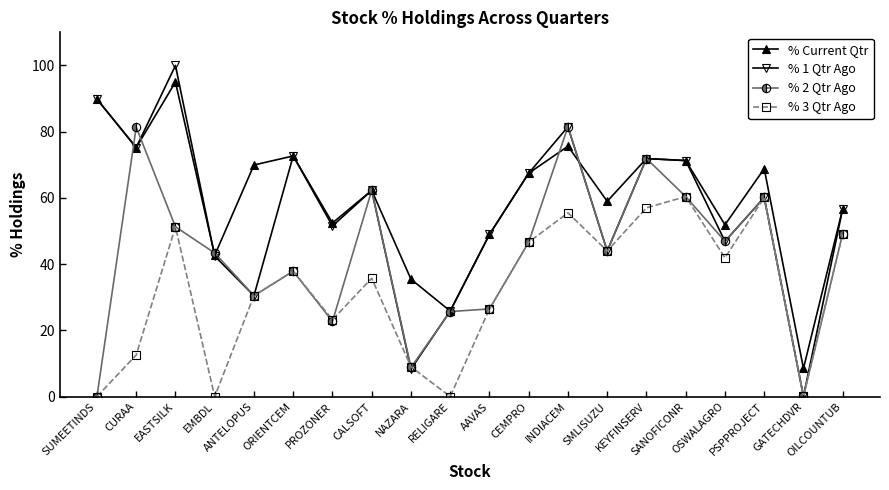

Rank the series by their average value, from highest to lowest.

% Current Qtr, % 1 Qtr Ago, % 2 Qtr Ago, % 3 Qtr Ago